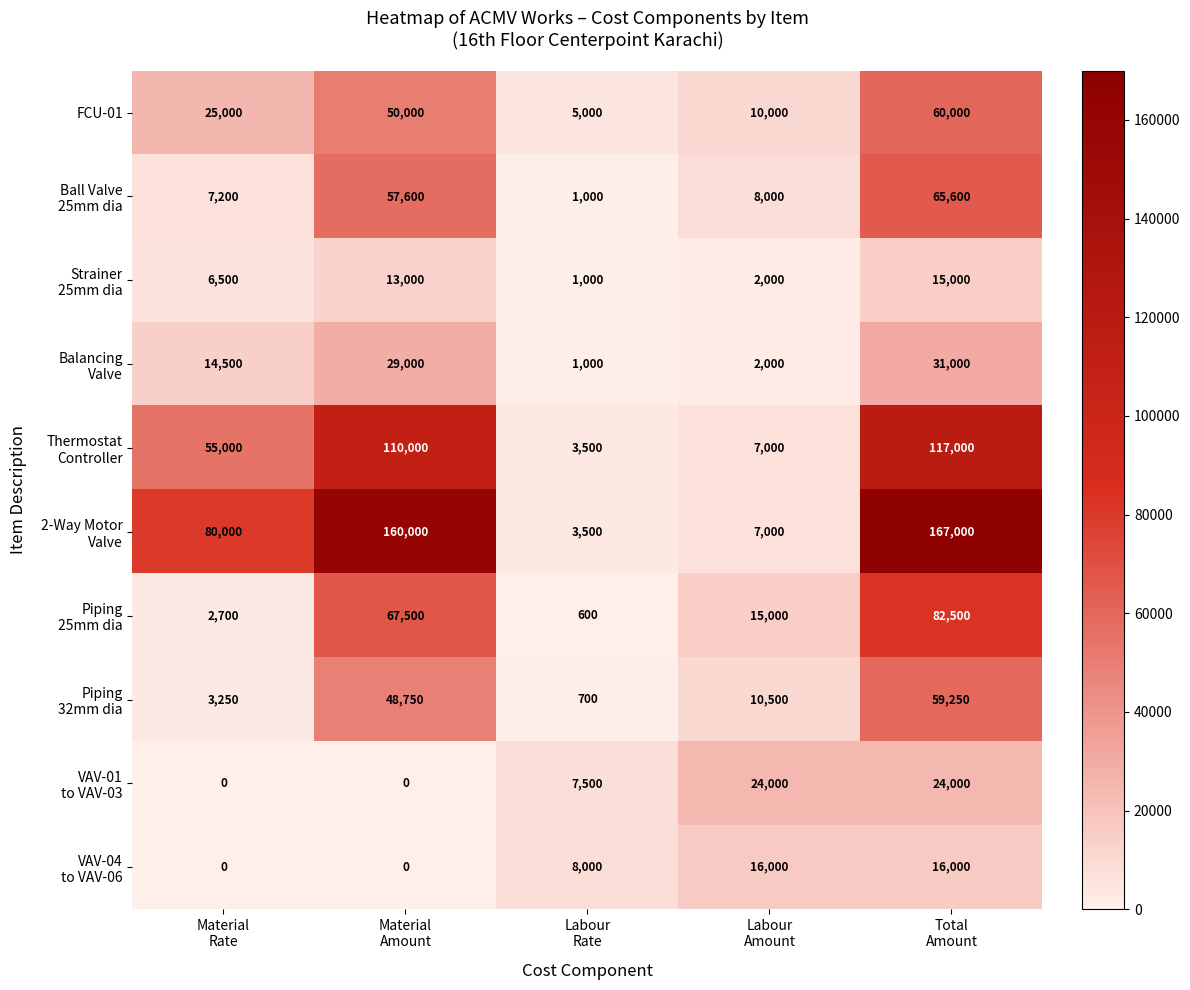

What is the greatest value displayed?

167000